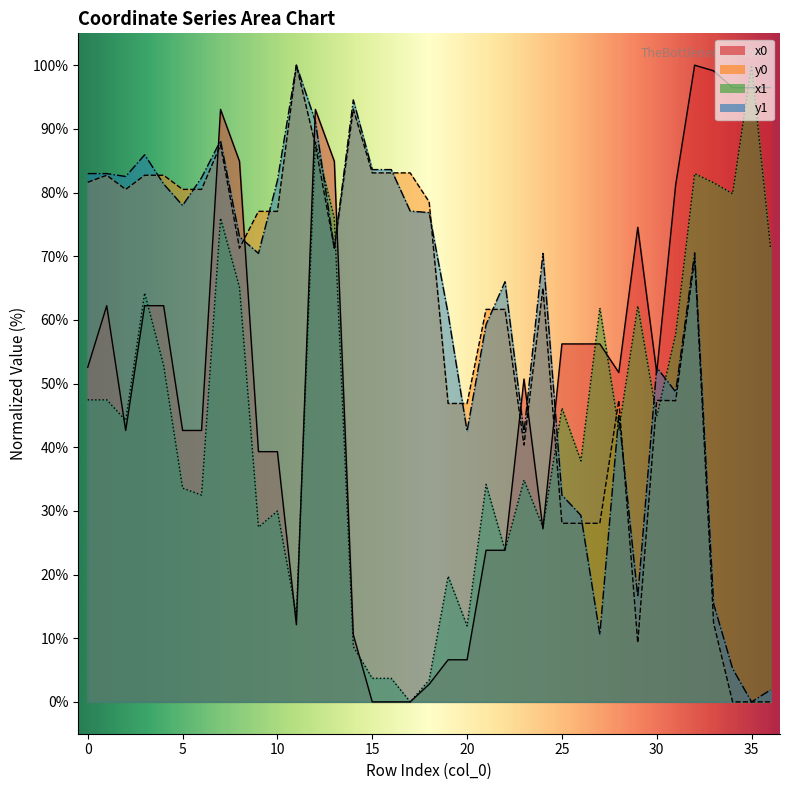

At which label does y0 reach its minimum?

34